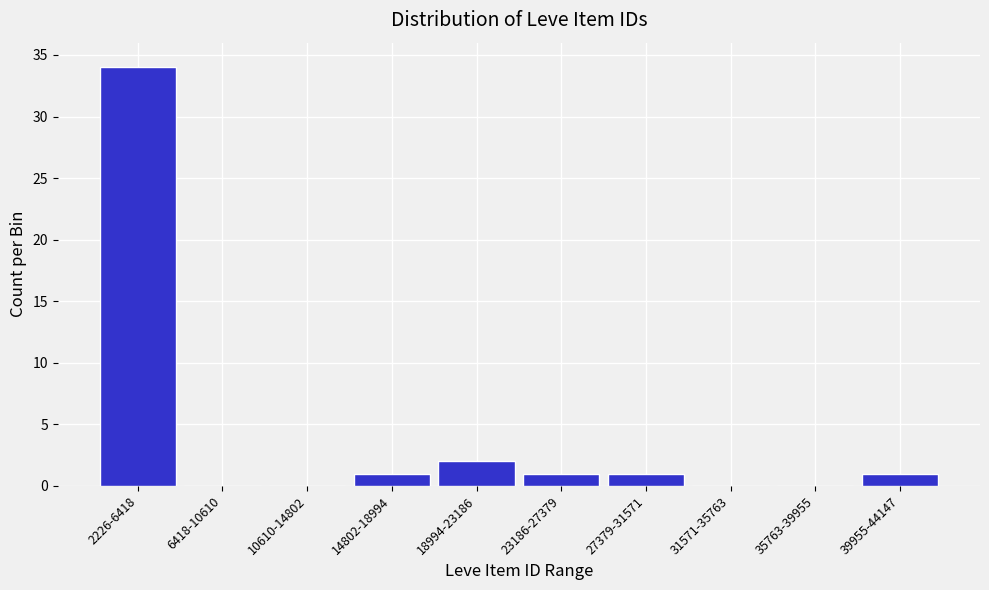

Reading right to left, extract all data points from this chart.

39955-44147=1	35763-39955=0	31571-35763=0	27379-31571=1	23186-27379=1	18994-23186=2	14802-18994=1	10610-14802=0	6418-10610=0	2226-6418=34